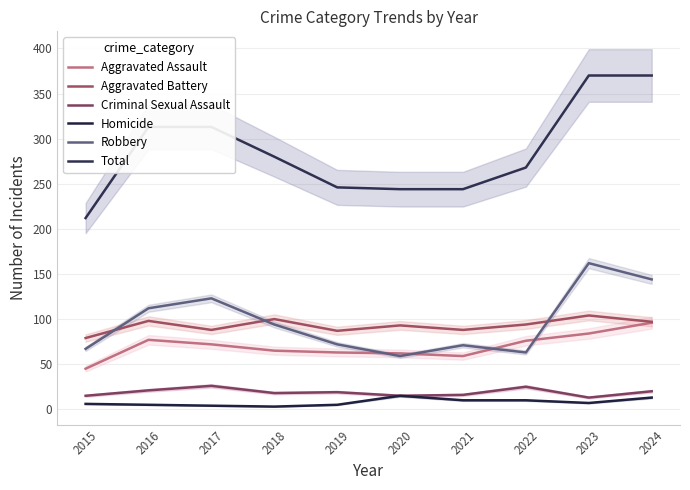

Which series has the largest total across all categories?

Total